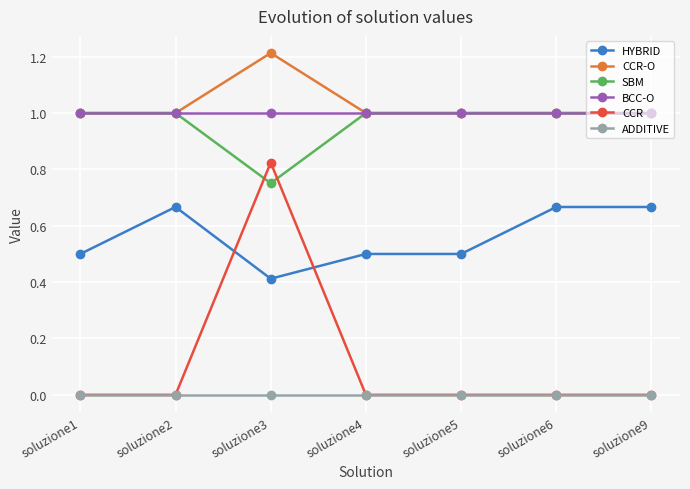

At which category is the sum across all series the highest?

soluzione3